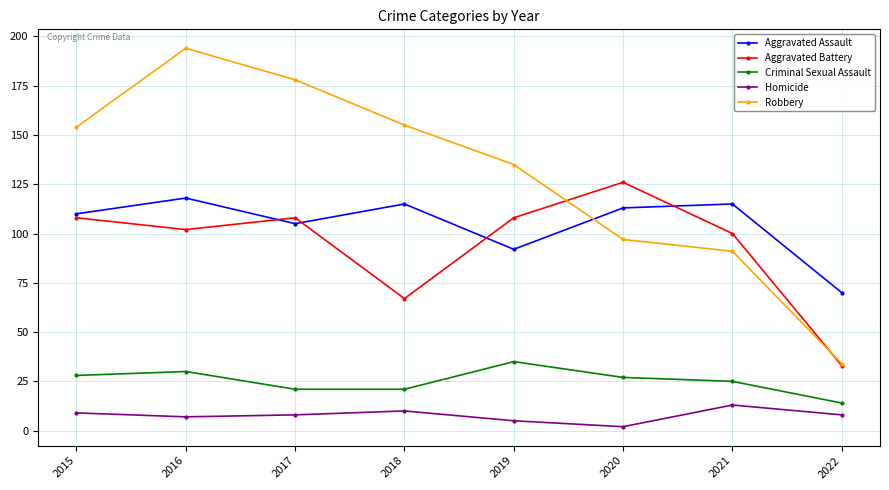

Is the value of Aggravated Assault at 2016 greater than the value of Aggravated Battery at 2020?

No